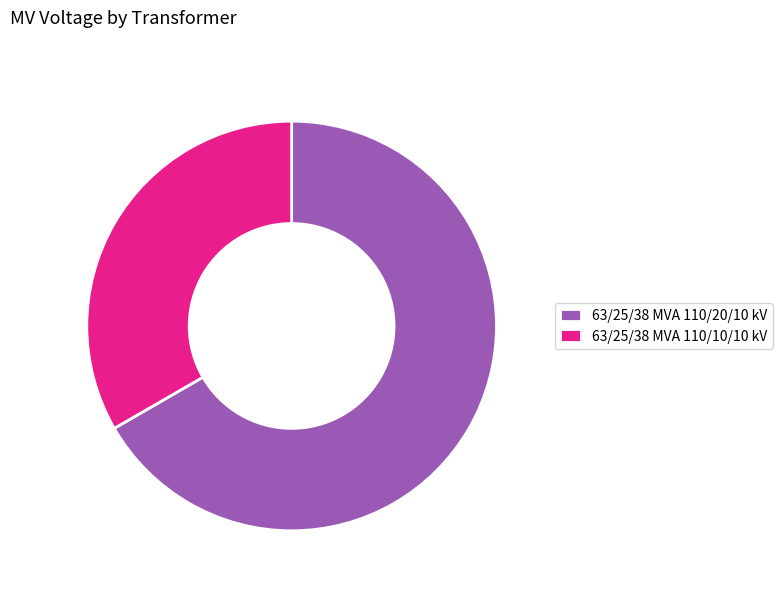

Which category has the smallest portion of the pie?

63/25/38 MVA 110/10/10 kV